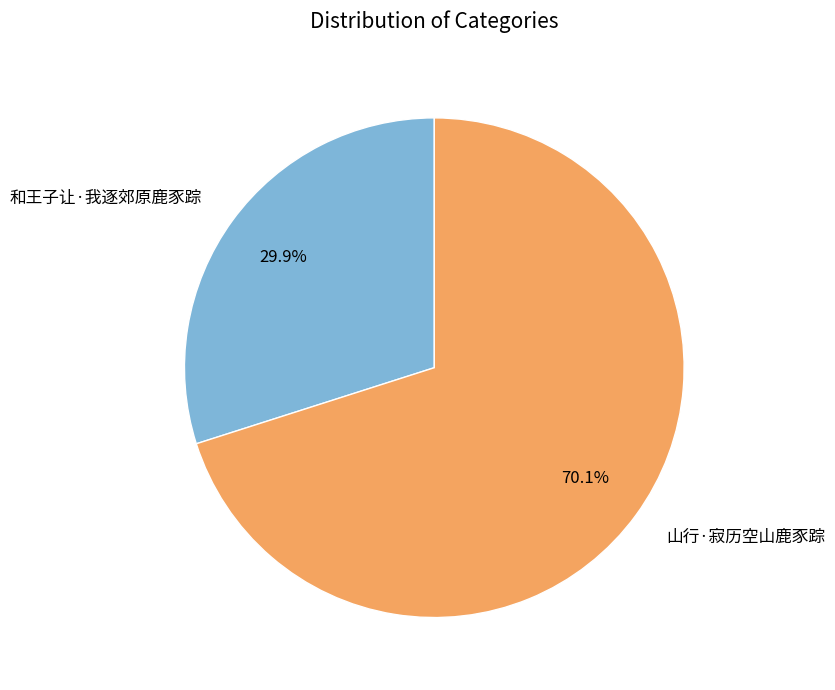

Which has a higher value, 山行·寂历空山鹿豕踪 or 和王子让·我逐郊原鹿豕踪?

山行·寂历空山鹿豕踪